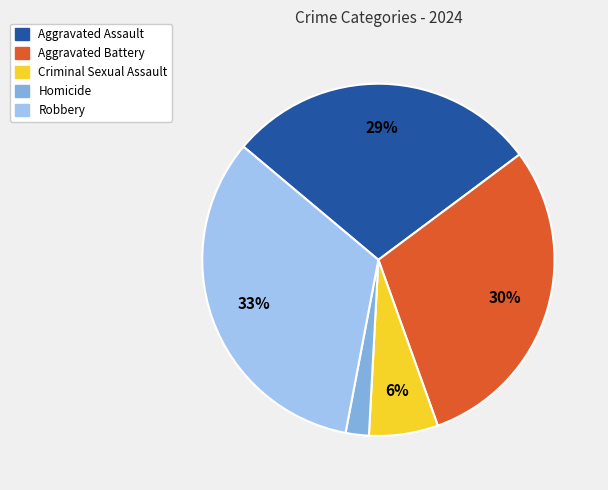

Count the number of slices in the pie.

5